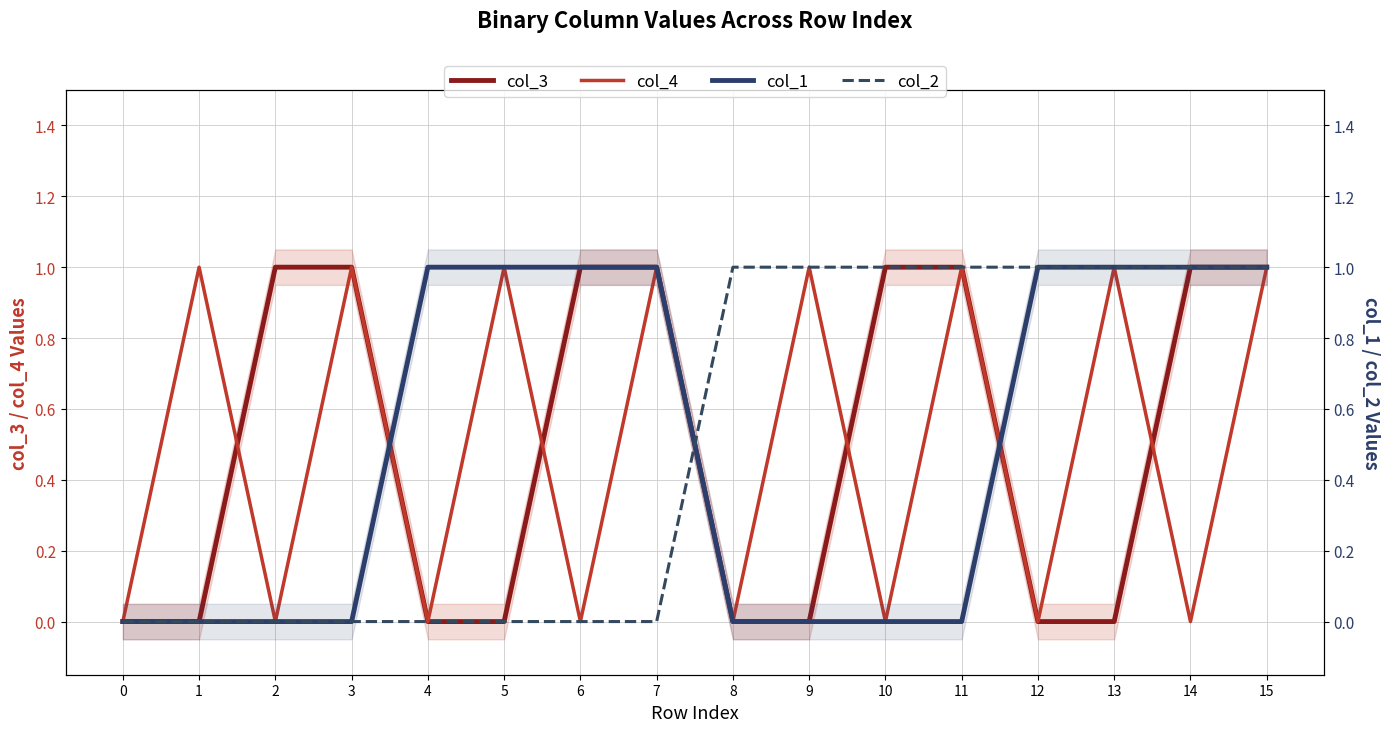

Does the chart have visible grid lines?

Yes